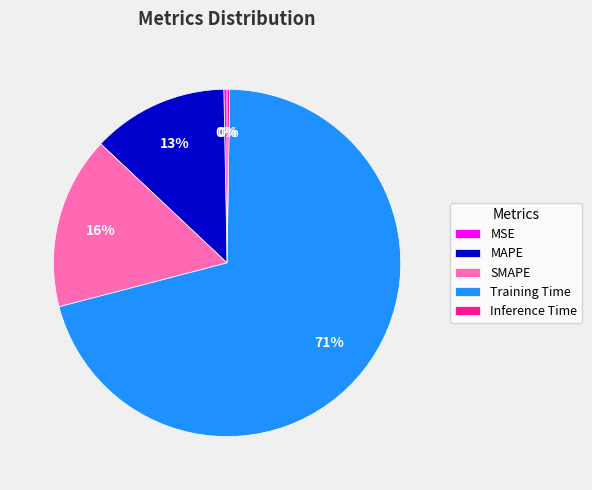

What percentage is the SMAPE slice, to the nearest percent?

16%